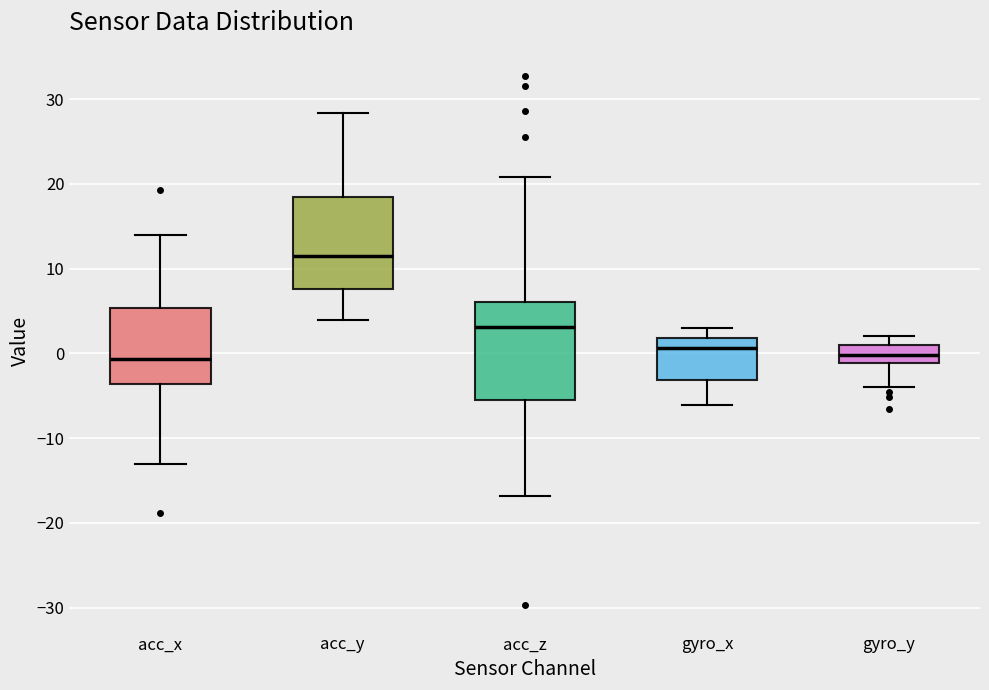

Reading left to right, read every box against the y-axis: the position of its median line, the range the box covers, and the ends of its whiskers. The values are not printed on the chart, so give them approximately, as read against the axis.

acc_x: median -1, box -4 to 5, whiskers -13 to 14
acc_y: median 11, box 8 to 18, whiskers 4 to 28
acc_z: median 3, box -5 to 6, whiskers -17 to 21
gyro_x: median 1, box -3 to 2, whiskers -6 to 3
gyro_y: median 0, box -1 to 1, whiskers -4 to 2